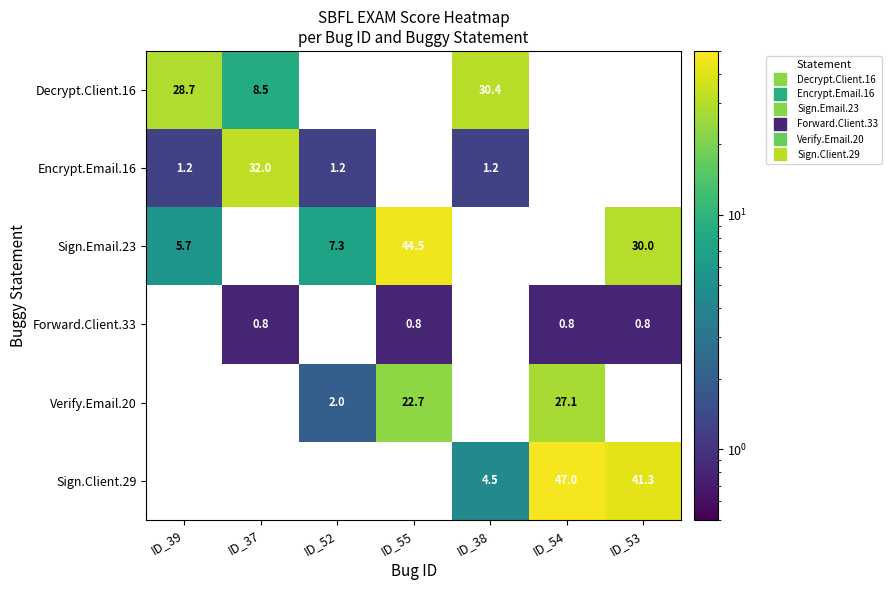

The value of Decrypt.Client.16 at ID_37 is 3.9. True or false?

False